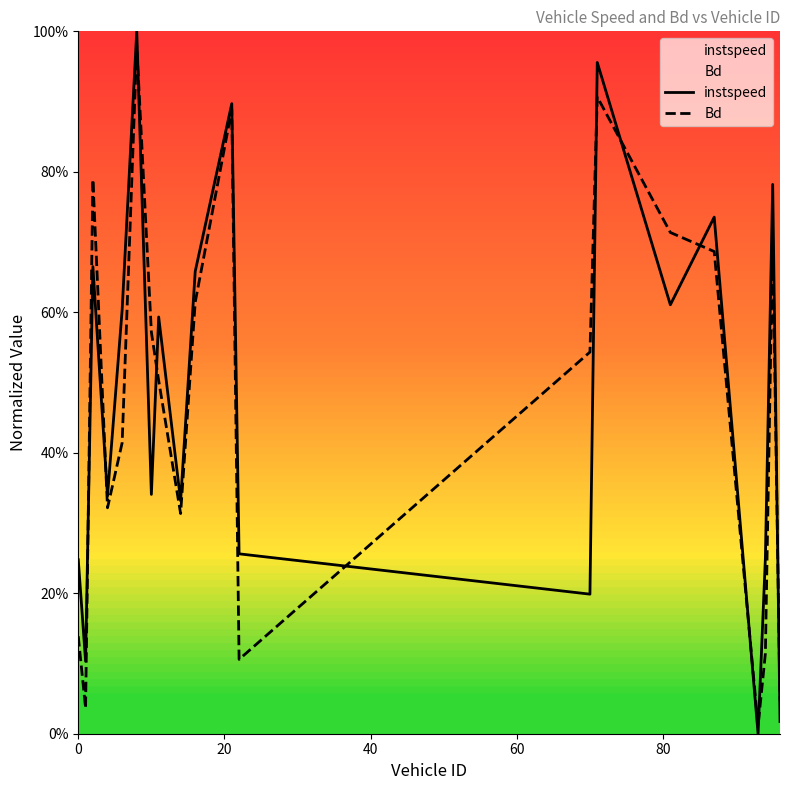

Does the chart display data point markers on the line(s)?

No